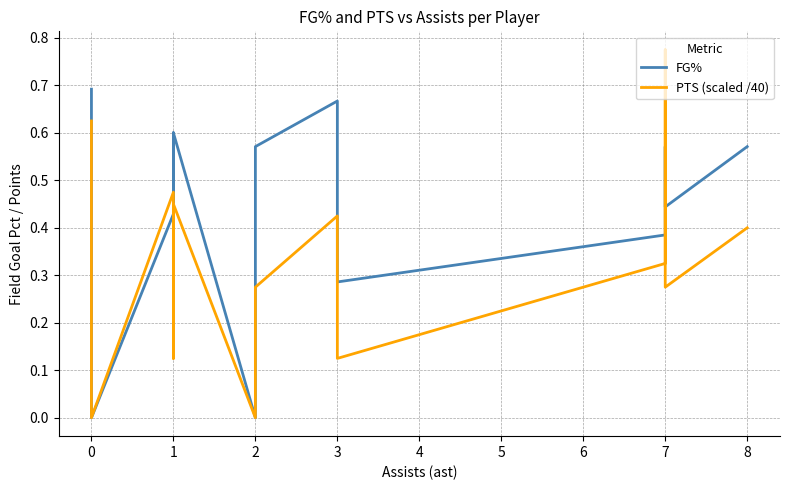

True or false: PTS (scaled /40) has more than 0 interior local peaks.

True